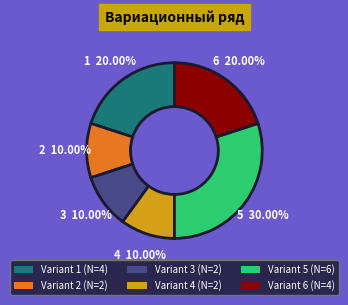

Combined, do Variant 2 (N=2) and Variant 1 (N=4) account for over 50%?

No